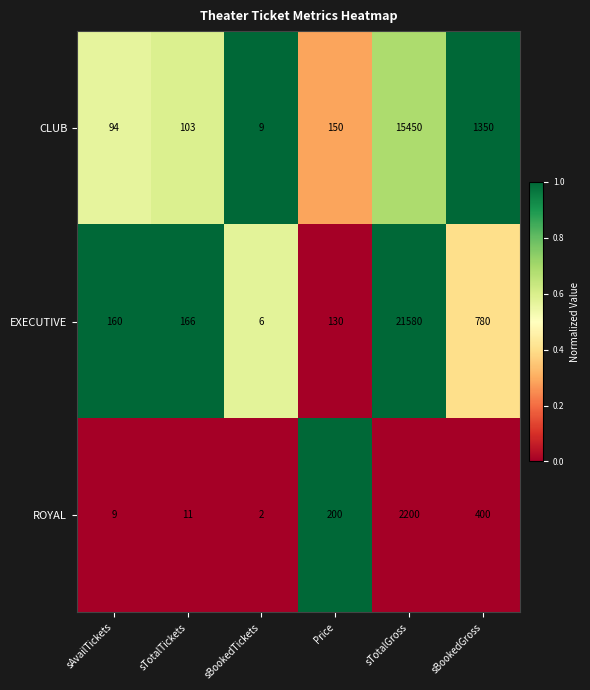

Reading left to right, transcribe all the data shown in this chart.

CLUB: 94	103	9	150	15450	1350
EXECUTIVE: 160	166	6	130	21580	780
ROYAL: 9	11	2	200	2200	400